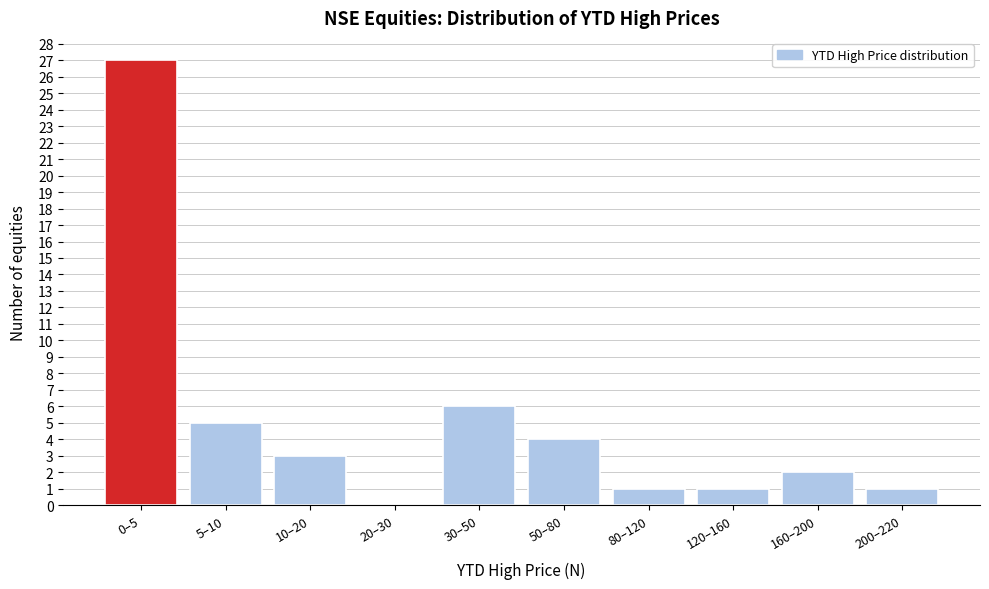

Reading left to right, list all the values displayed in this chart.

0–5=27	5–10=5	10–20=3	20–30=0	30–50=6	50–80=4	80–120=1	120–160=1	160–200=2	200–220=1